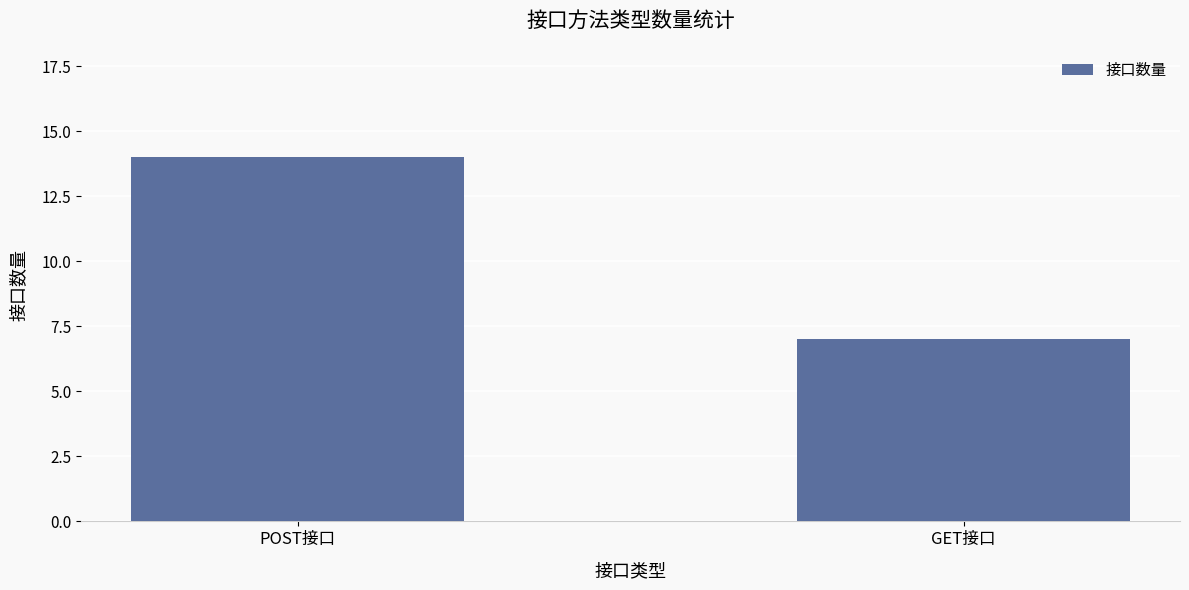

Where is the data nearest to the value 10?

GET接口